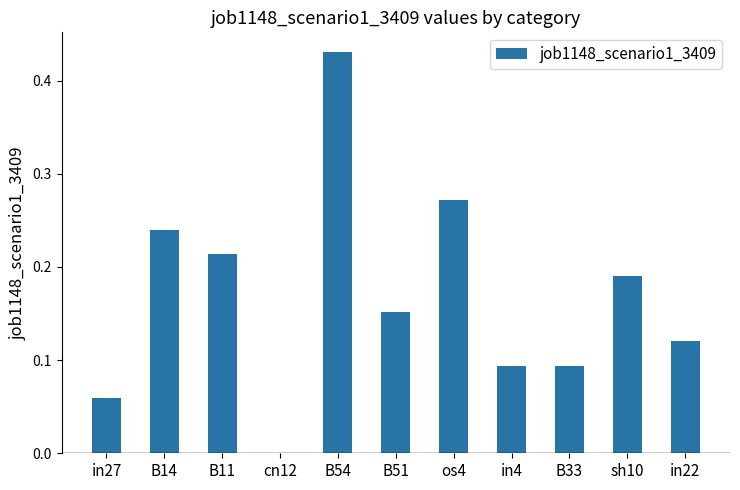

Count the values in the range 0 to 1.

11